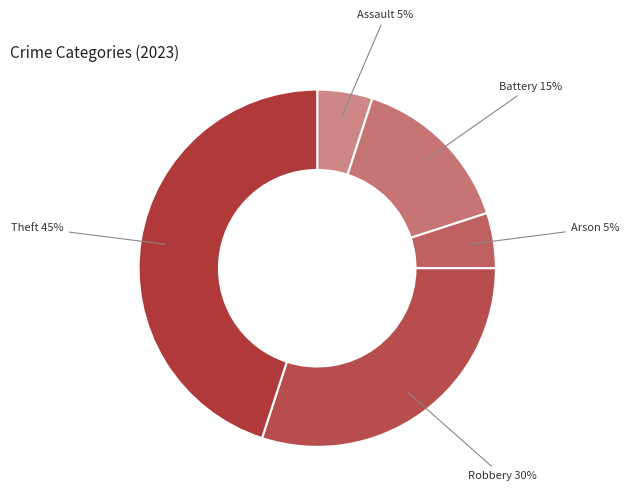

How many segments does this pie chart have?

5